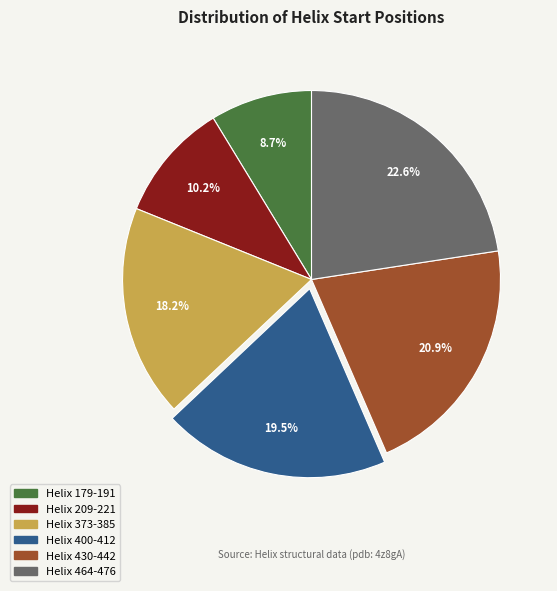

Which has a higher value, Helix 373-385 or Helix 430-442?

Helix 430-442